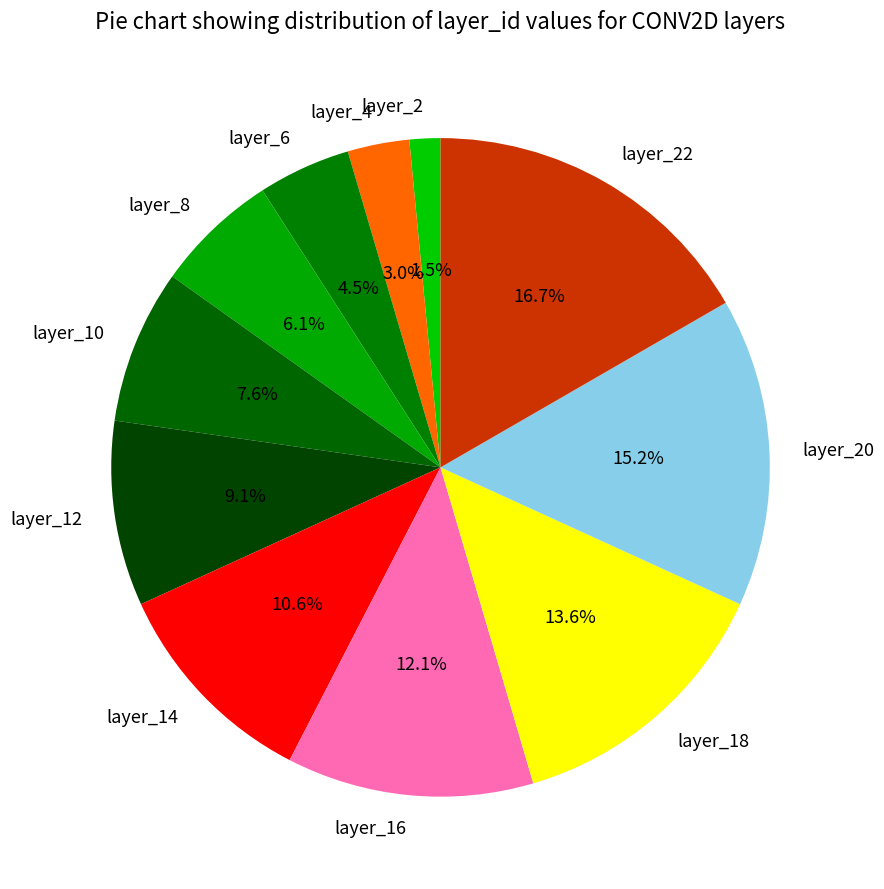

How much of the chart is everything except layer_10?

92.4%